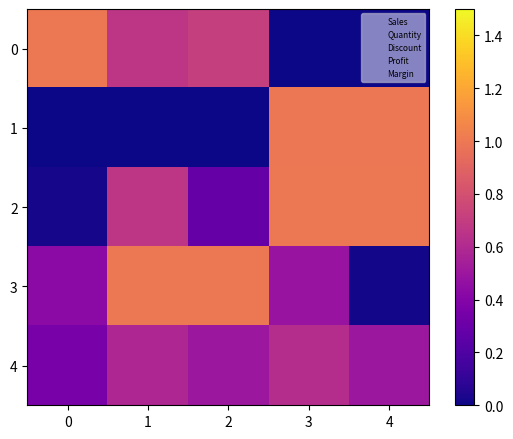

What is the total value across all series at 3?

3.1